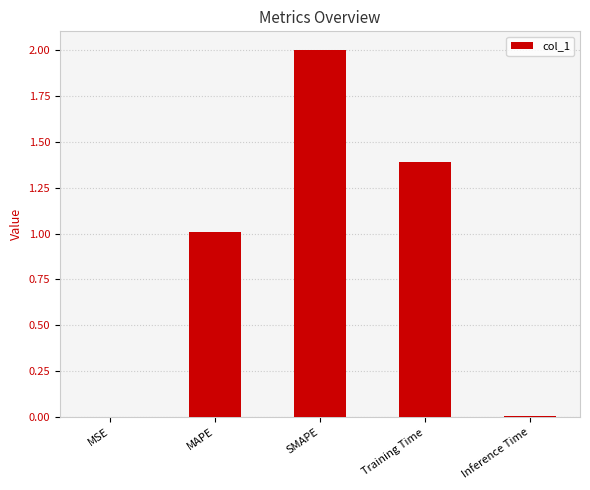

Between MAPE and Training Time, which is larger?

Training Time